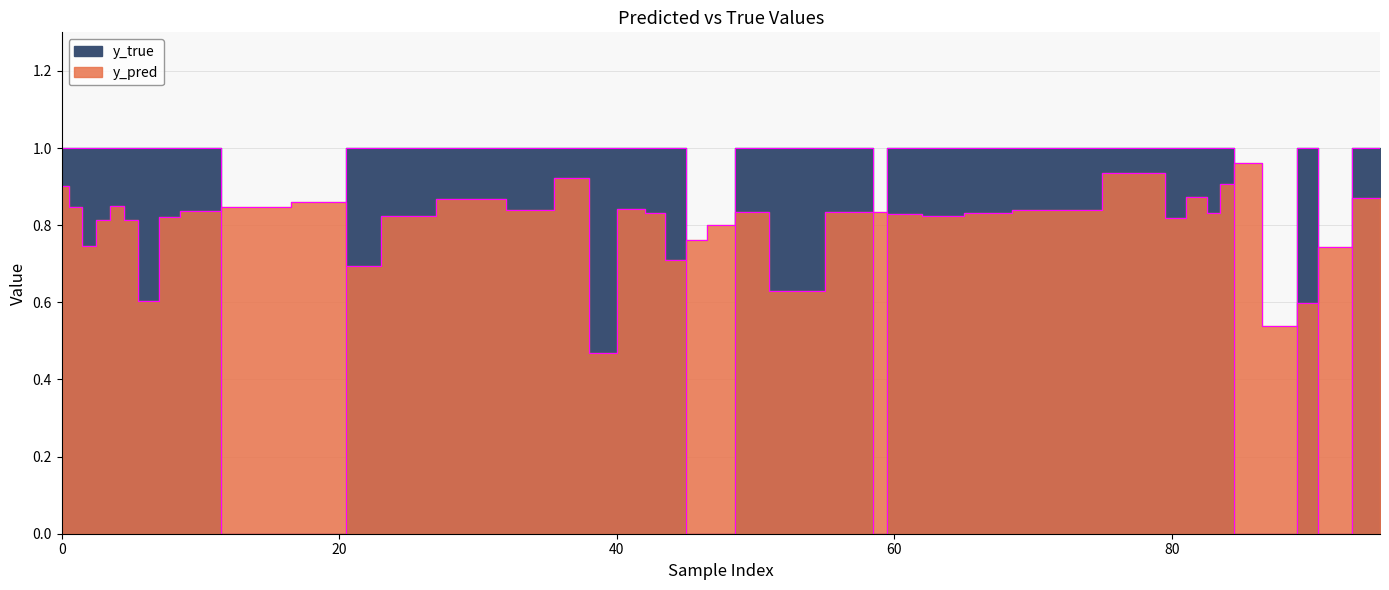

Is the value of y_pred at 82 greater than the value of y_true at 80?

No